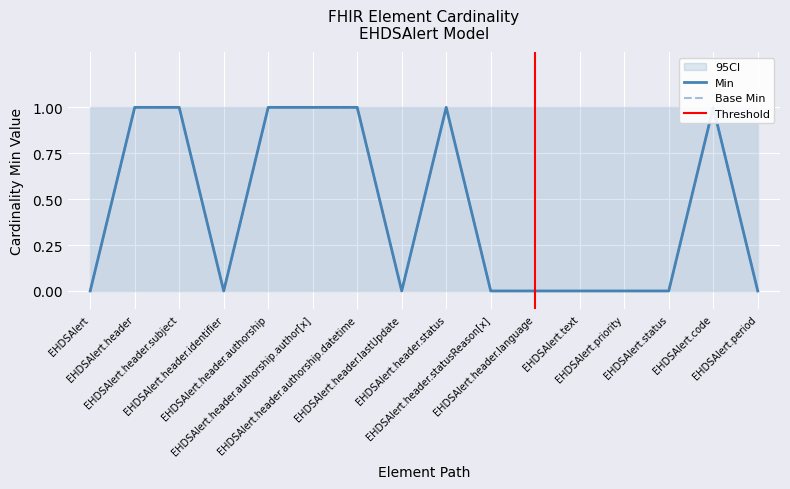

Rank the categories by Base Min value from highest to lowest.

EHDSAlert.header, EHDSAlert.header.subject, EHDSAlert.header.authorship, EHDSAlert.header.authorship.author[x], EHDSAlert.header.authorship.datetime, EHDSAlert.header.status, EHDSAlert.code, EHDSAlert, EHDSAlert.header.identifier, EHDSAlert.header.lastUpdate, EHDSAlert.header.statusReason[x], EHDSAlert.header.language, EHDSAlert.text, EHDSAlert.priority, EHDSAlert.status, EHDSAlert.period